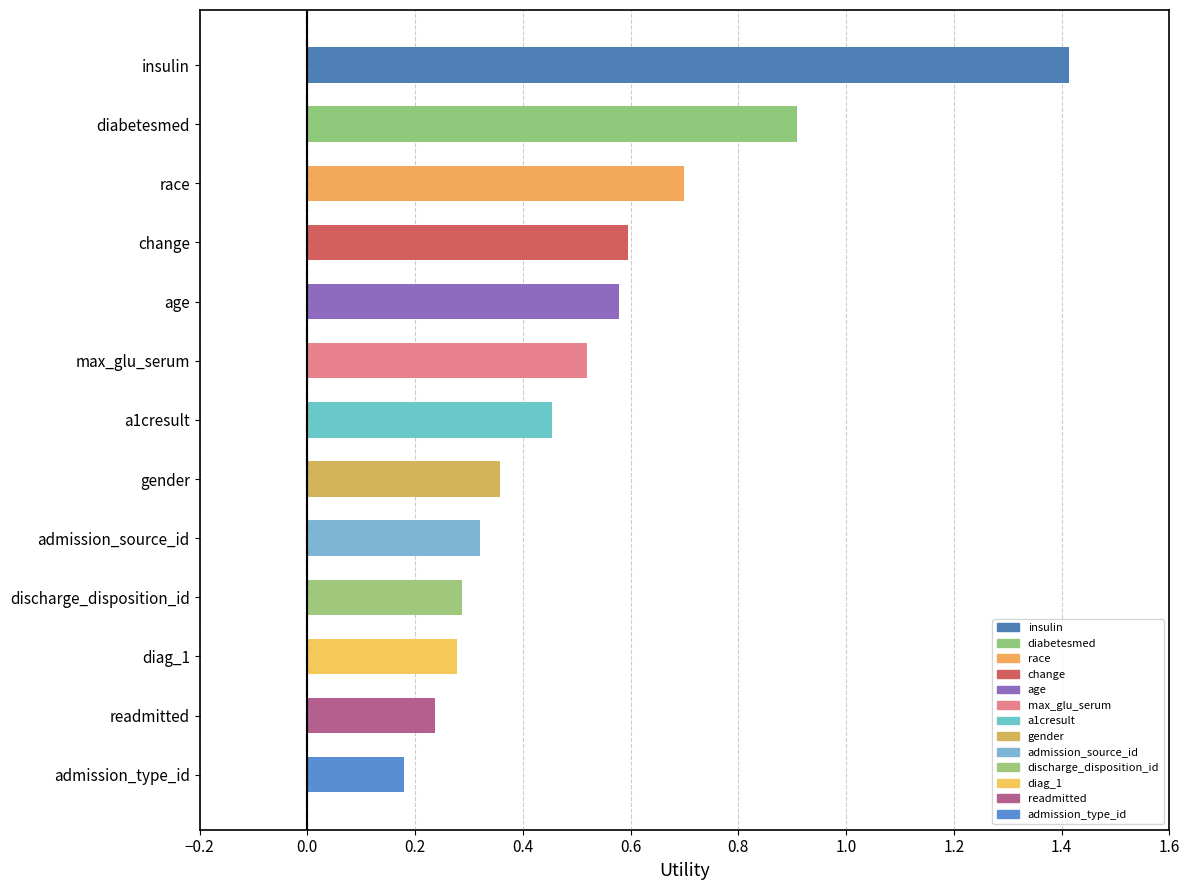

Which has a higher value, admission_source_id or gender?

gender